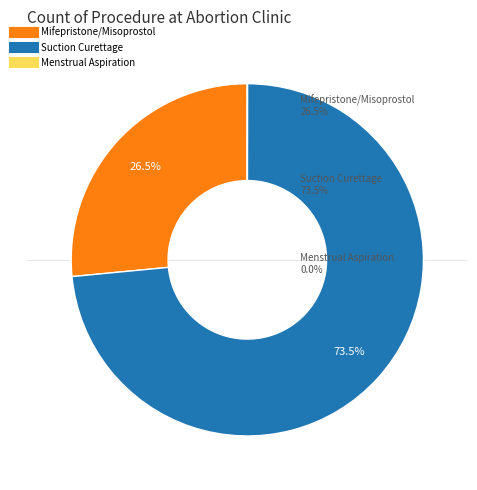

Is there a majority slice in this chart?

Yes